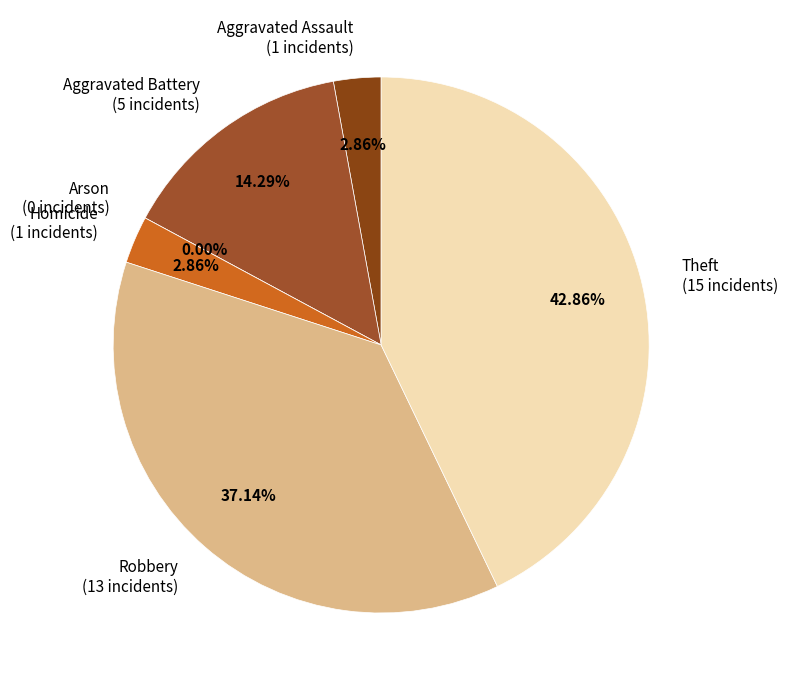

What is the change in value from Homicide to Theft?

+14